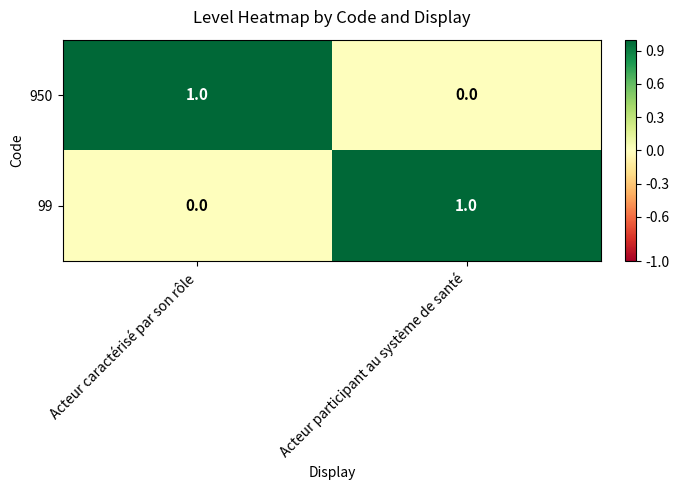

Reading left to right, extract all data points from this chart.

950: Acteur caractérisé par son rôle=1	Acteur participant au système de santé=0
99: Acteur caractérisé par son rôle=0	Acteur participant au système de santé=1